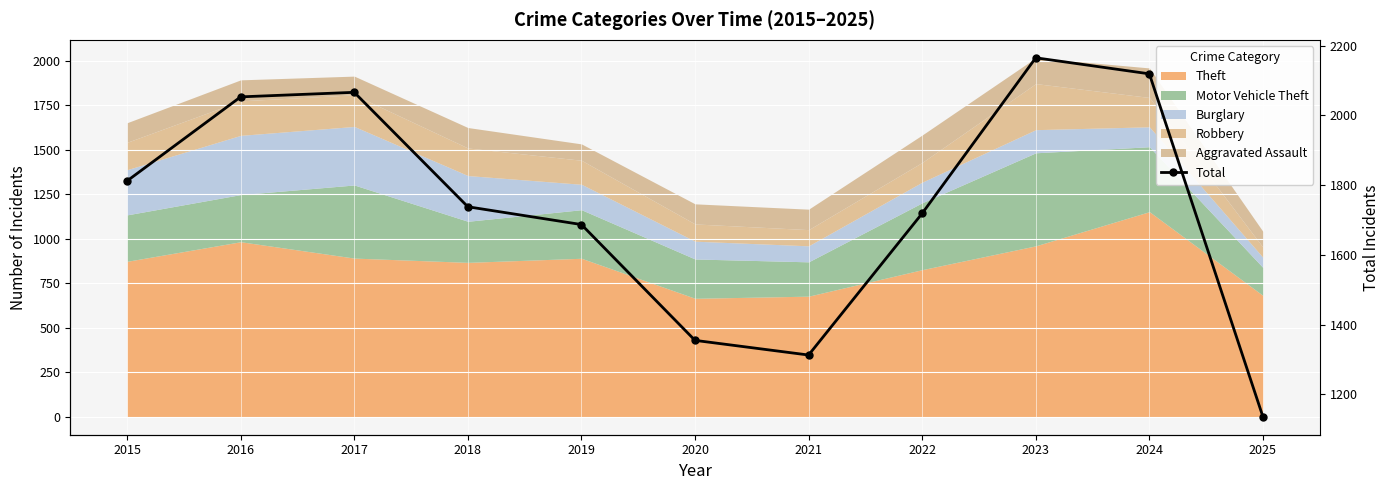

True or false: the data shows 2351 at 2018.

False